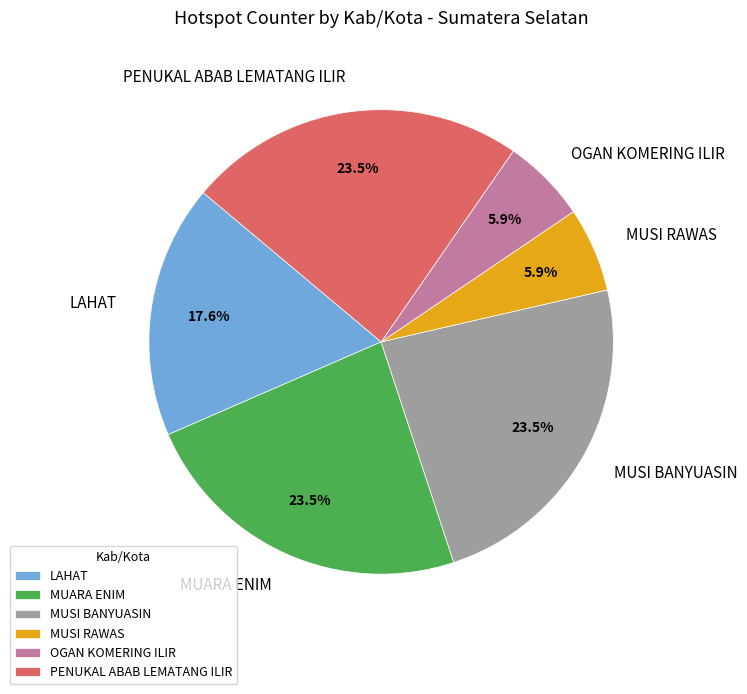

Is MUARA ENIM the majority of the pie?

No